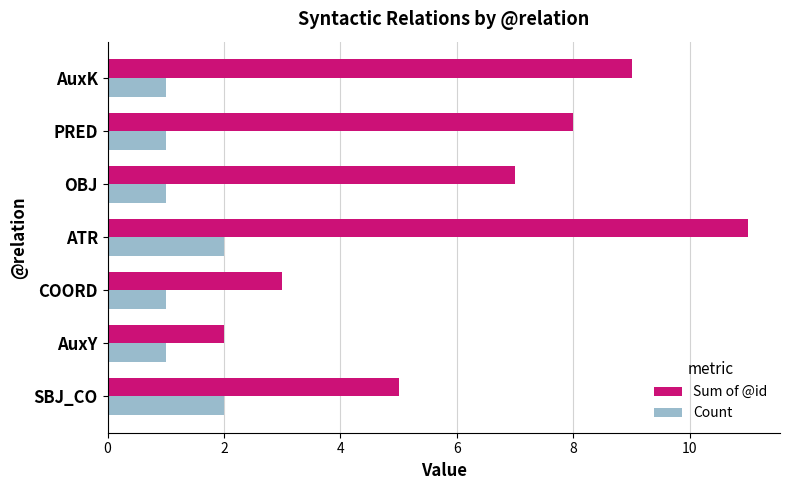

How many data points does each series have?

7